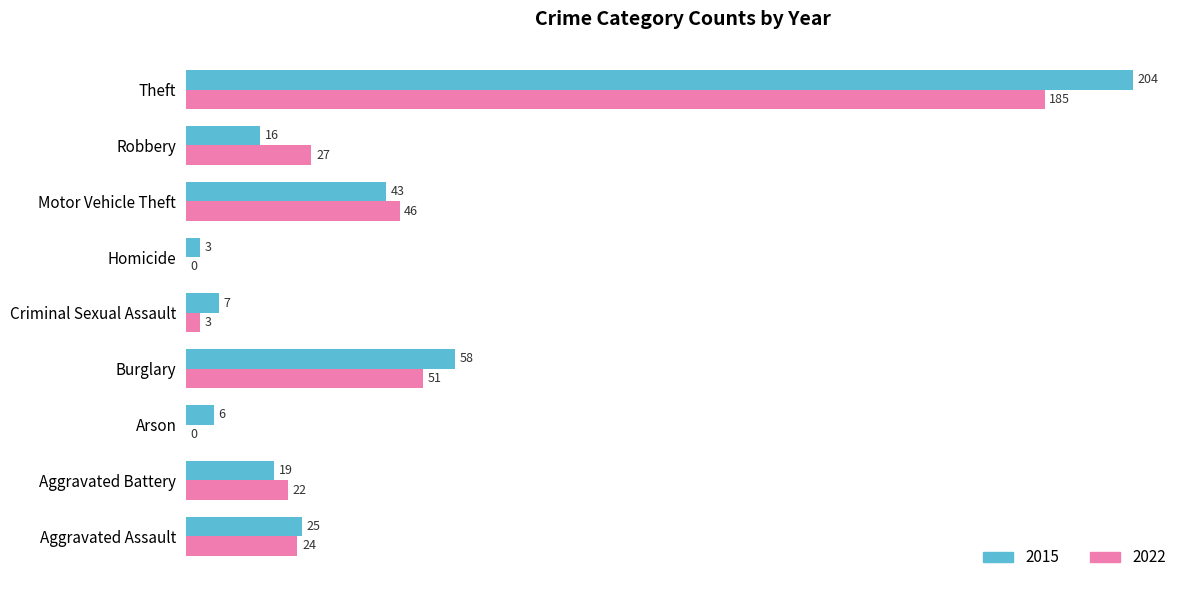

Which series changed the most between Arson and Homicide?

2015